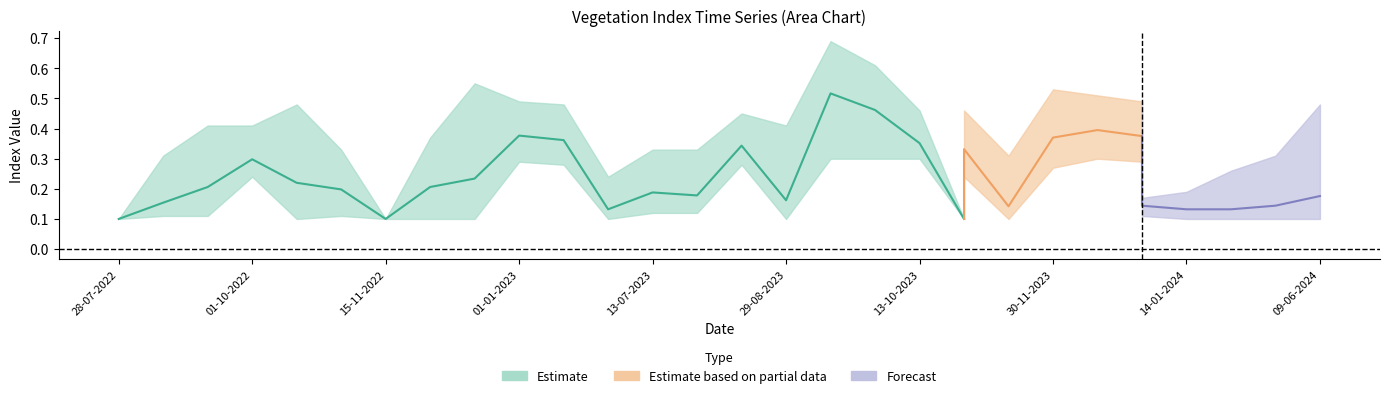

What is the label of the 13th point from the left?

13-07-2023